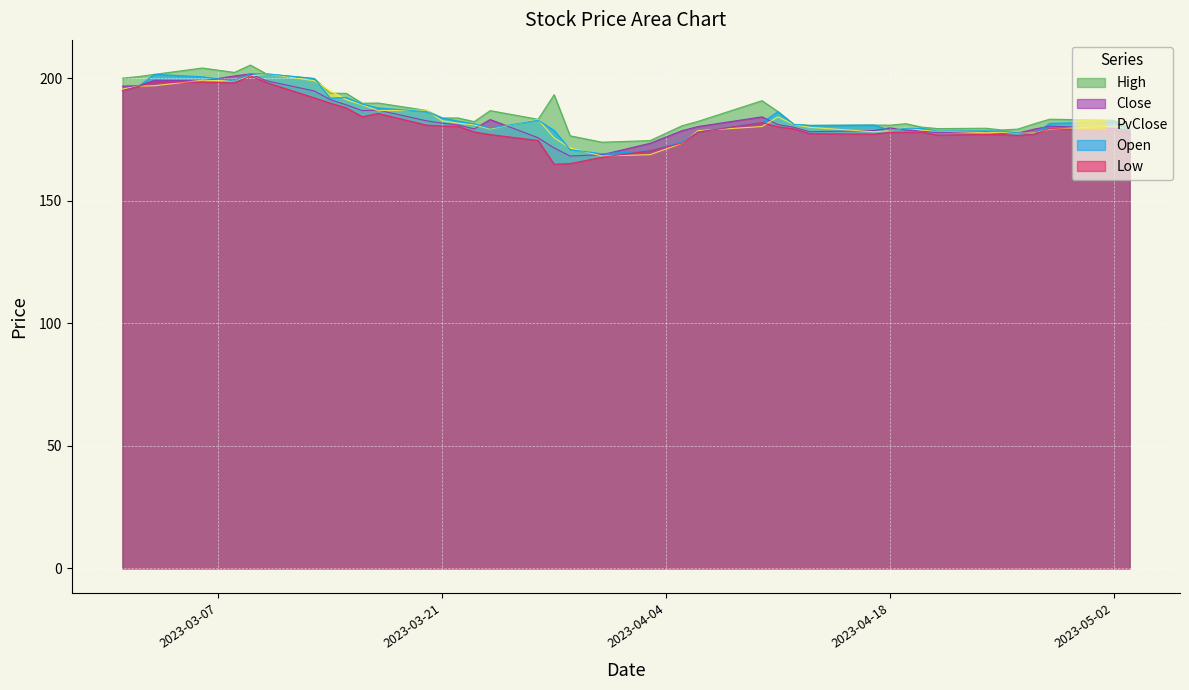

What is the average value of the Low series?

181.7